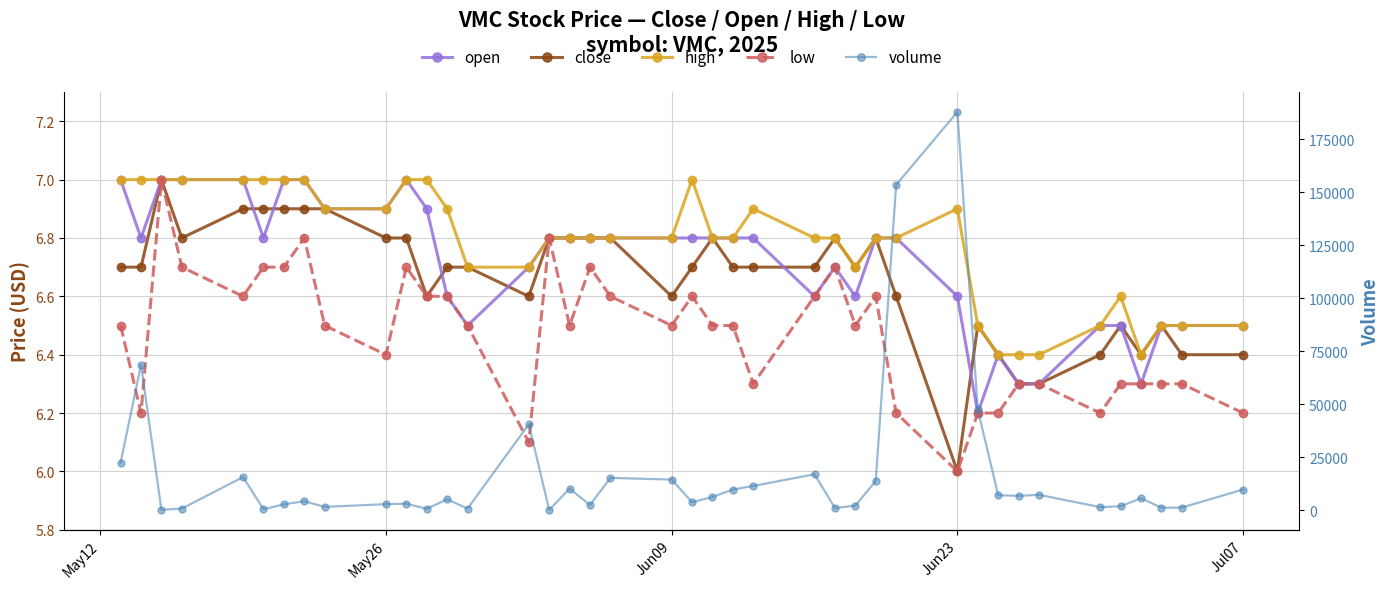

At how many categories does at least one series exceed 62537?

3